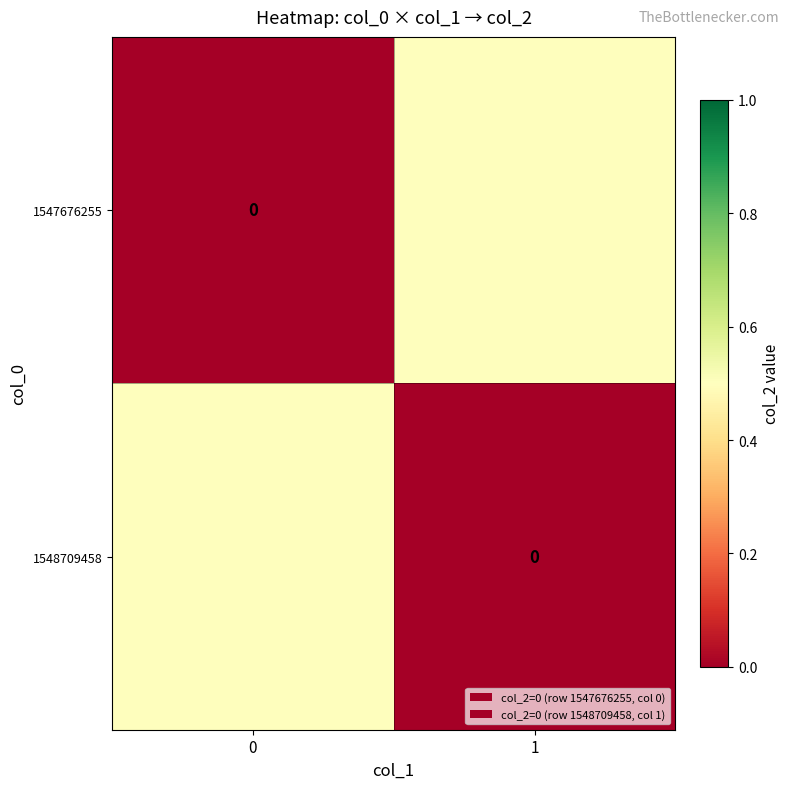

What is the difference between the maximum and minimum values in the 1547676255 series?

0.5